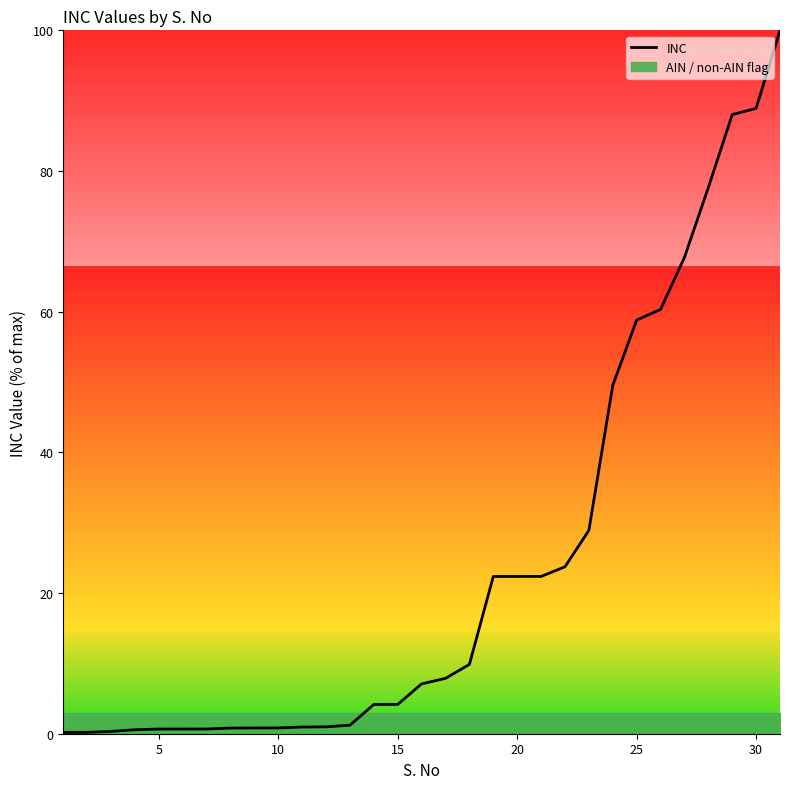

How many data points are above 7?

16